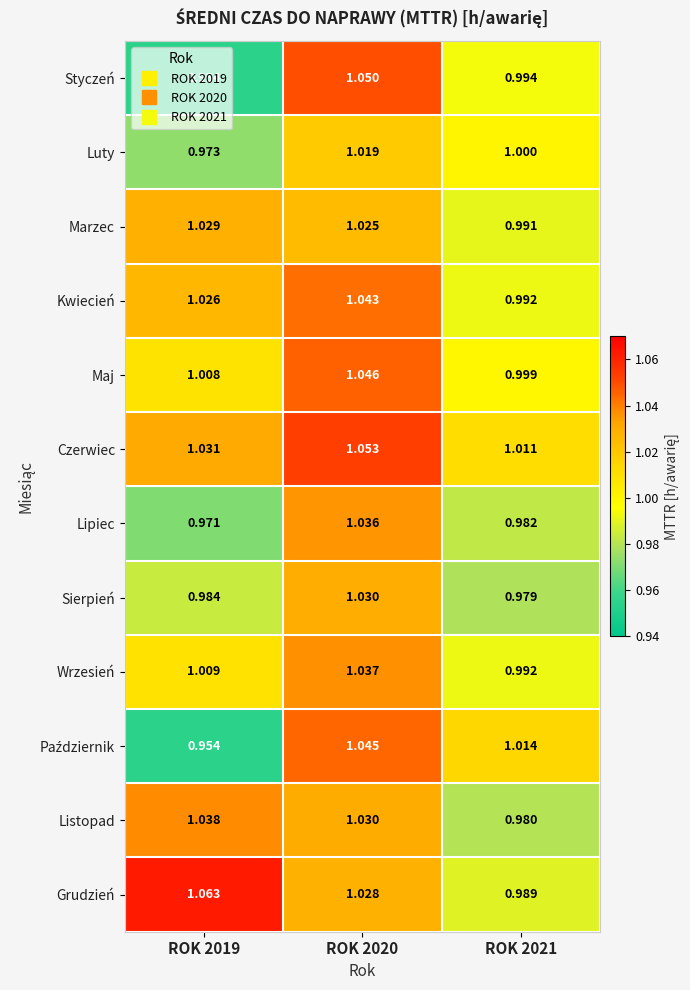

Which series has the largest total across all categories?

Czerwiec